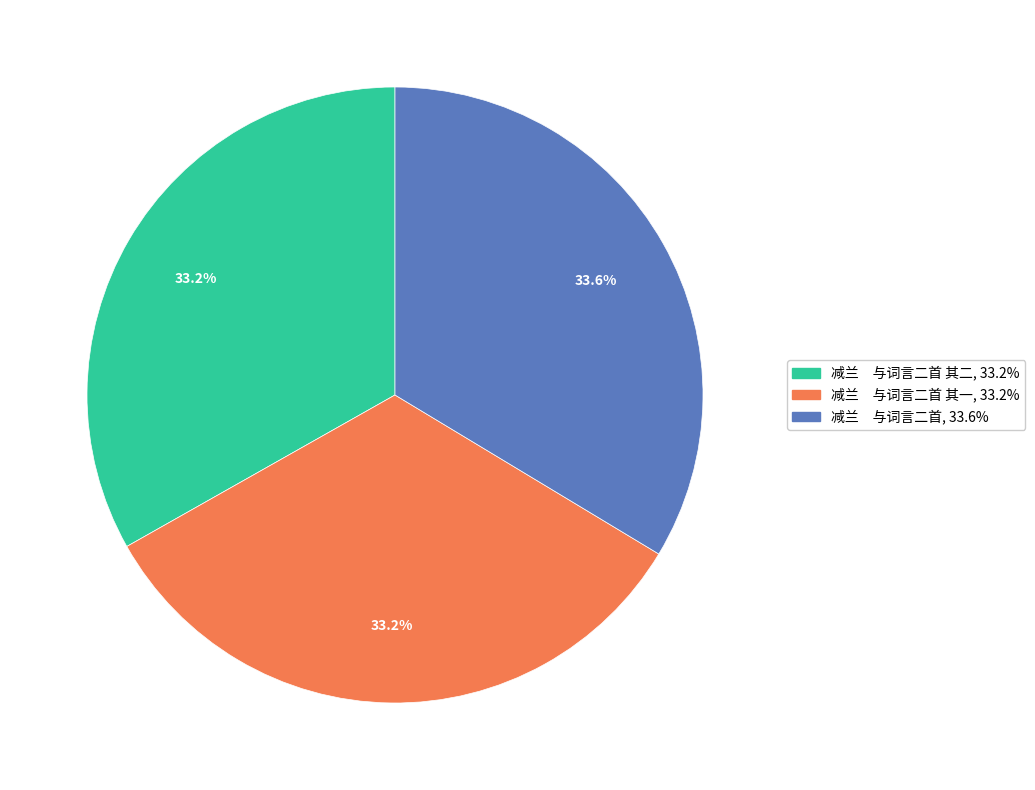

How many slices are in this pie chart?

3